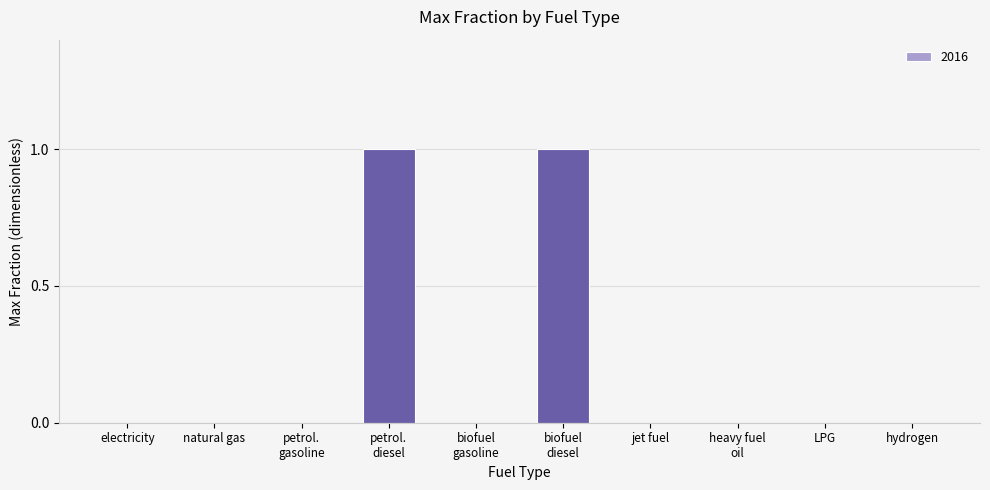

Is it true that the value at natural gas is 0?

True